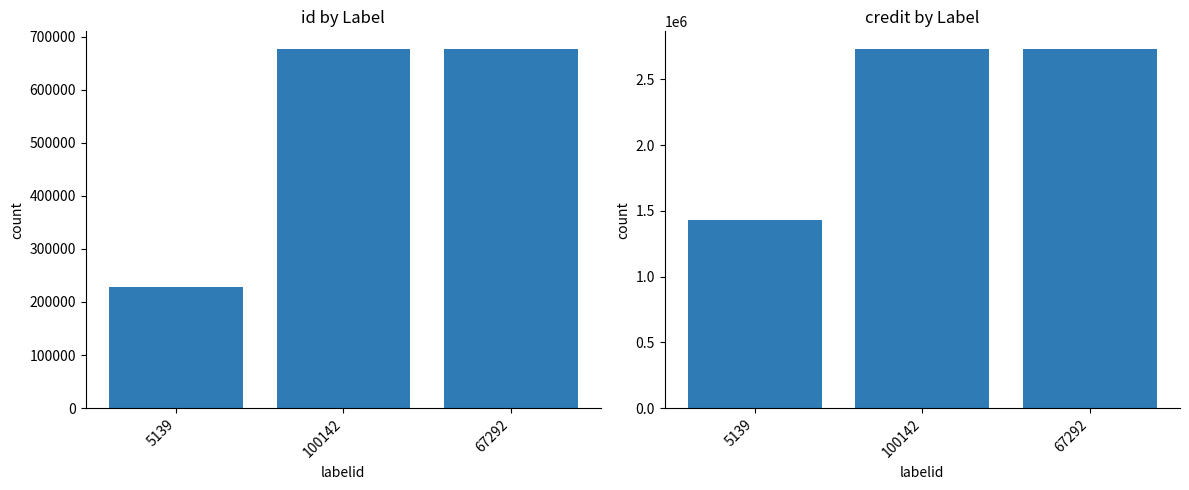

Is it true that credit equals 1433498 at 5139?

True